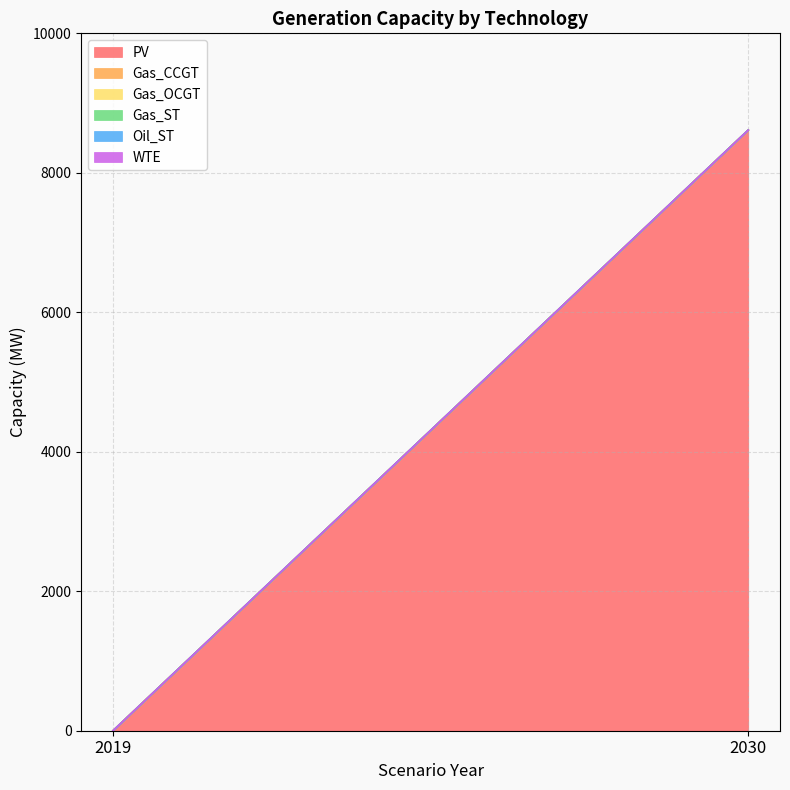

Which category has the highest value across all series?

2030